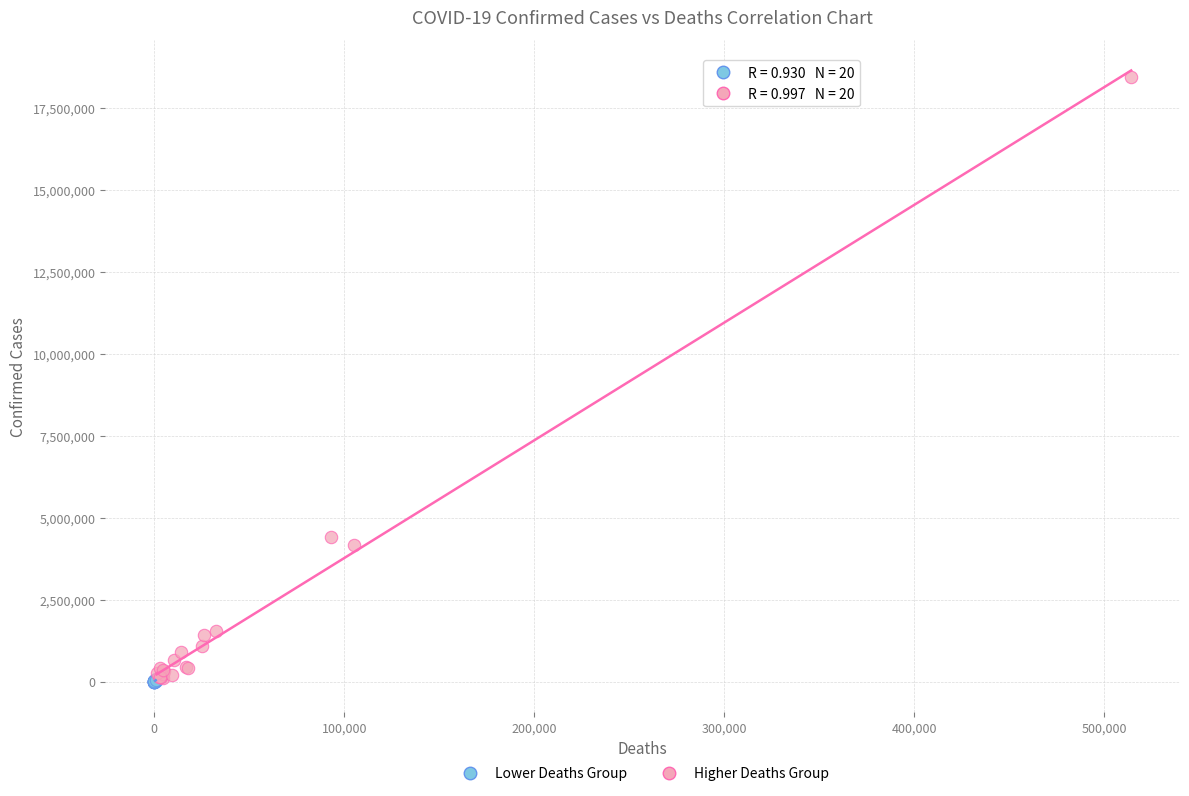

What are all the series names shown in the legend?

Lower Deaths Group, Higher Deaths Group